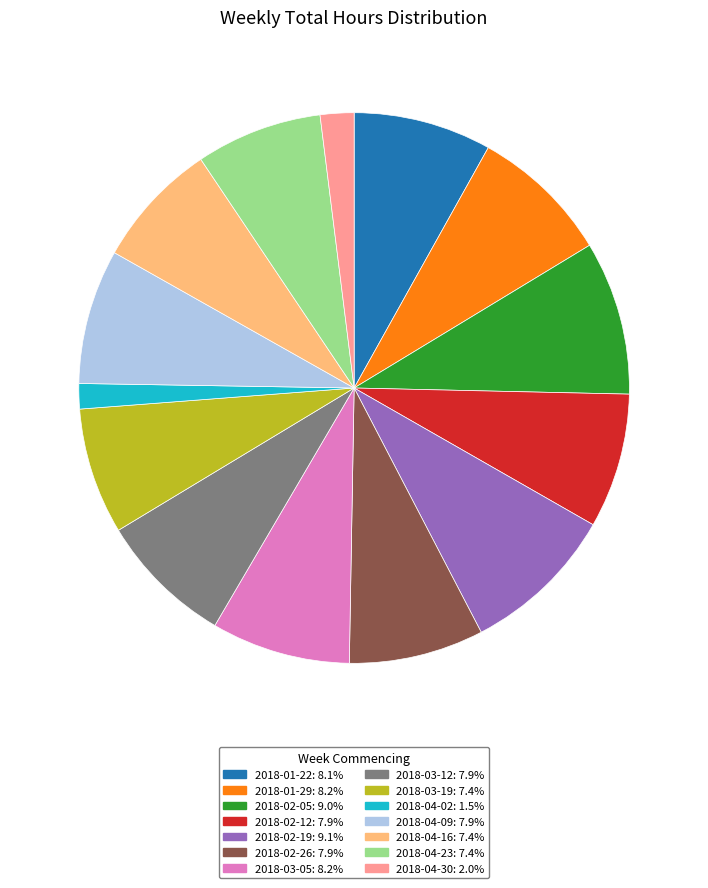

How many segments does this pie chart have?

14